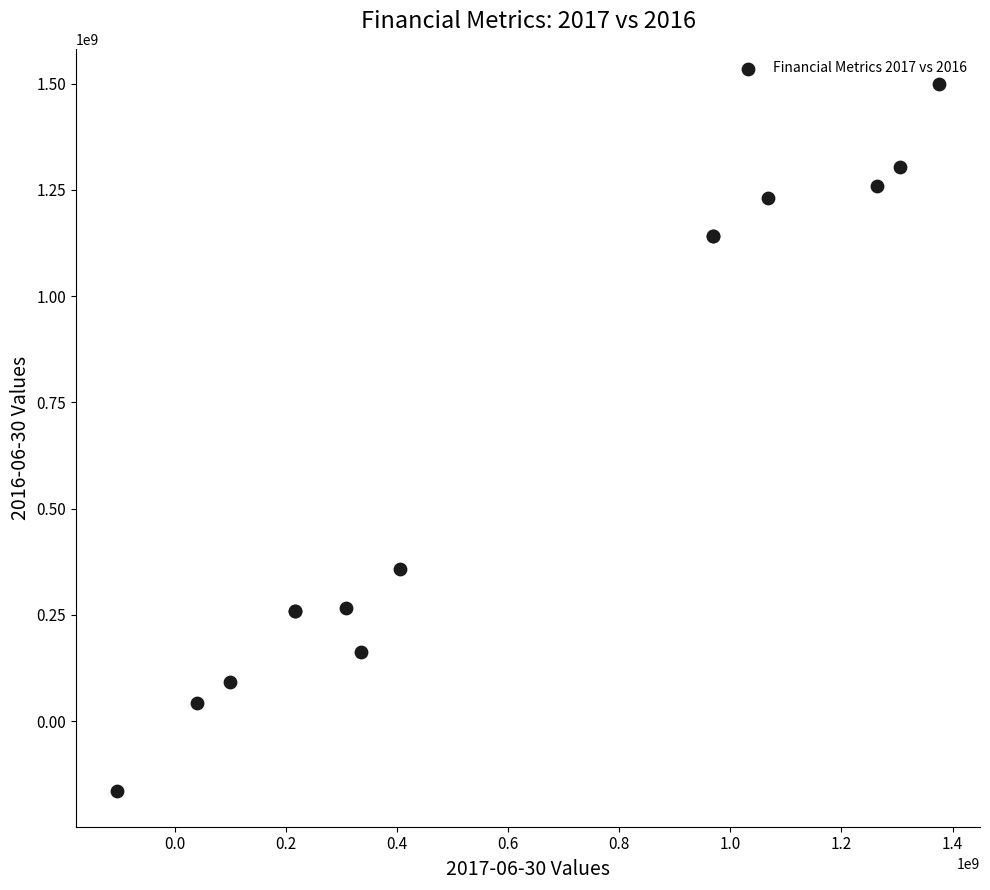

What Y value in the scatter plot is closest to 666600000?

358100000